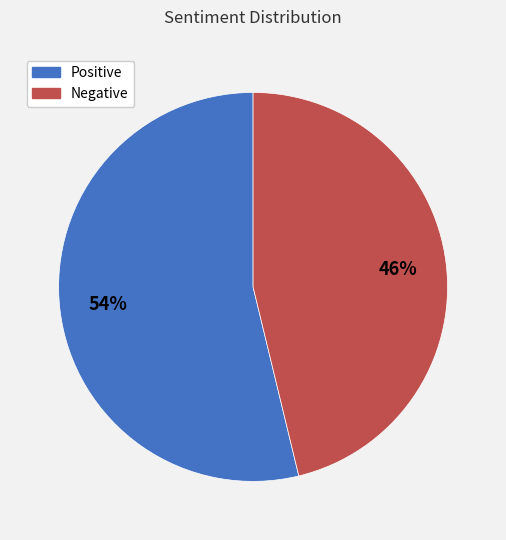

Is it true that Negative is 46% of the pie?

True